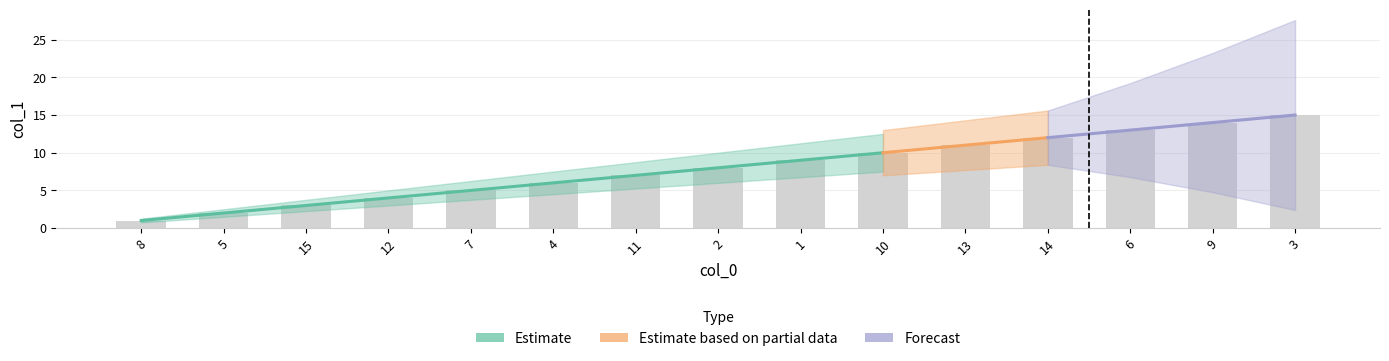

List the labels in order of value, smallest first.

8, 5, 15, 12, 7, 4, 11, 2, 1, 10, 13, 14, 6, 9, 3